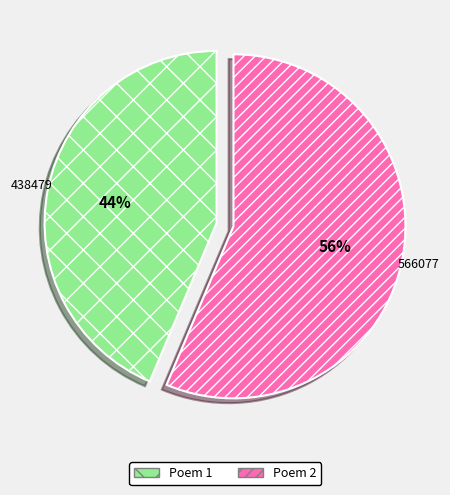

To the nearest percent, what percentage of the pie is Poem 1?

44%